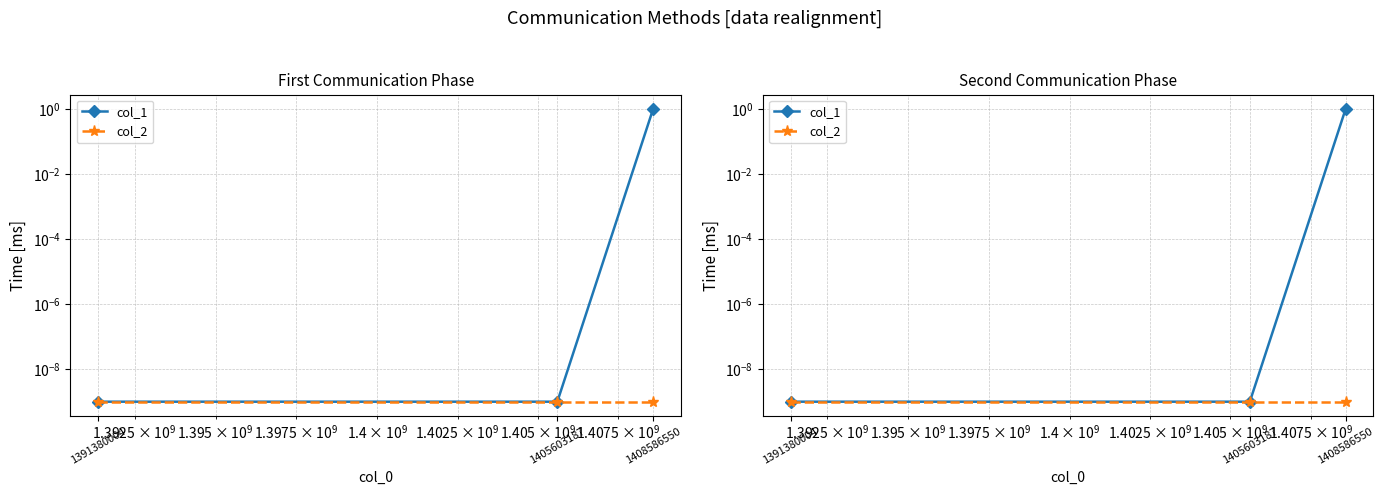

At which label does col_2 reach its peak?

1391380004